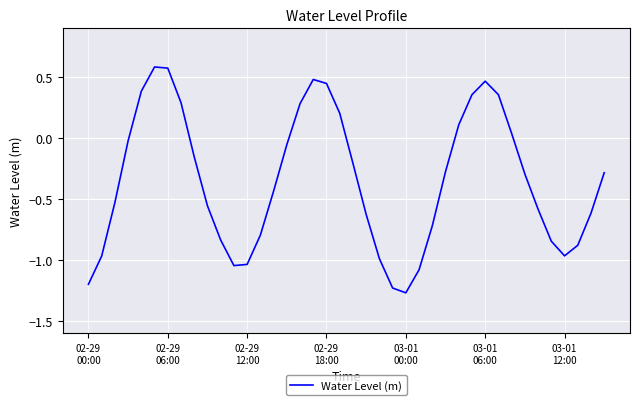

What is the difference between the maximum and minimum values?

1.9